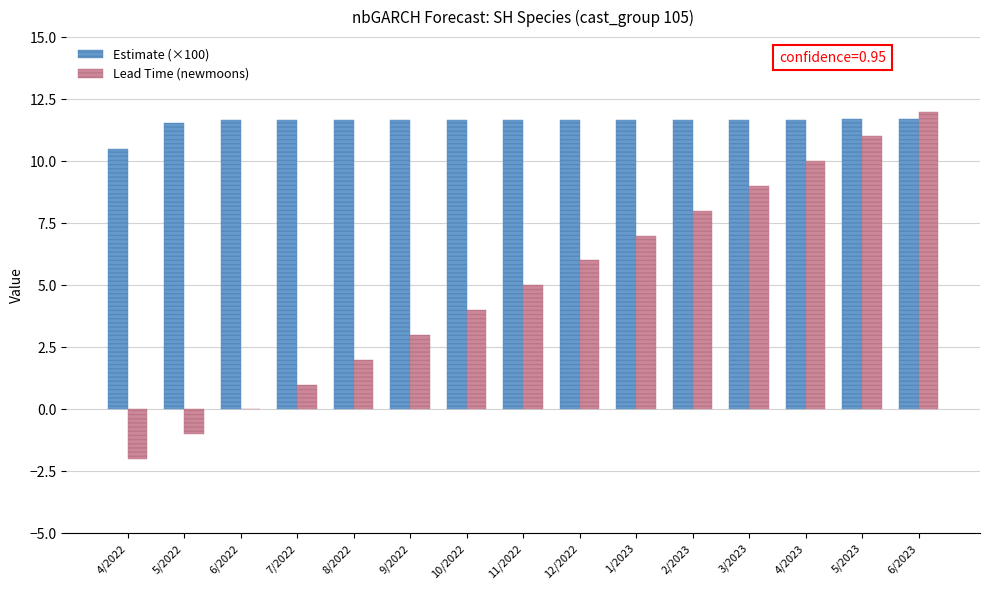

Between 7/2022 and 10/2022, which series saw the biggest shift?

Lead Time (newmoons)